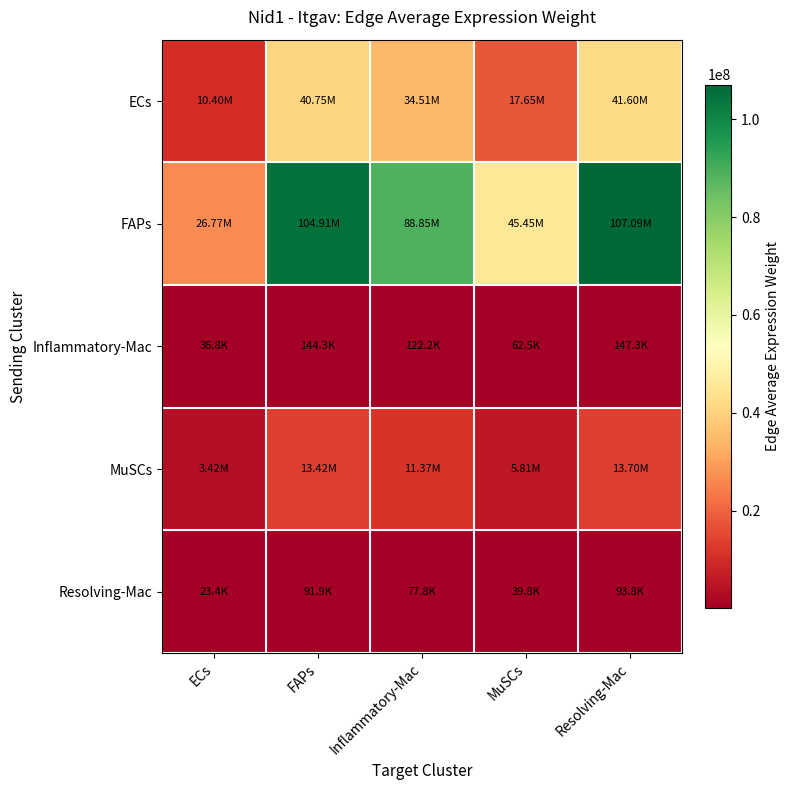

Reading left to right, extract all data points from this chart.

ECs: ECs=10397151.2	FAPs=40751701.0	Inflammatory-Mac=34511812.4	MuSCs=17653513.8	Resolving-Mac=41597149.1
FAPs: ECs=26766656.5	FAPs=104912082.2	Inflammatory-Mac=88847974.8	MuSCs=45447597.3	Resolving-Mac=107088622.5
Inflammatory-Mac: ECs=36818.5	FAPs=144310.2	Inflammatory-Mac=122213.5	MuSCs=62514.8	Resolving-Mac=147304.1
MuSCs: ECs=3424290.5	FAPs=13421528.5	Inflammatory-Mac=11366427.9	MuSCs=5814165.6	Resolving-Mac=13699975.9
Resolving-Mac: ECs=23446.5	FAPs=91898.7	Inflammatory-Mac=77827.2	MuSCs=39810.2	Resolving-Mac=93805.3